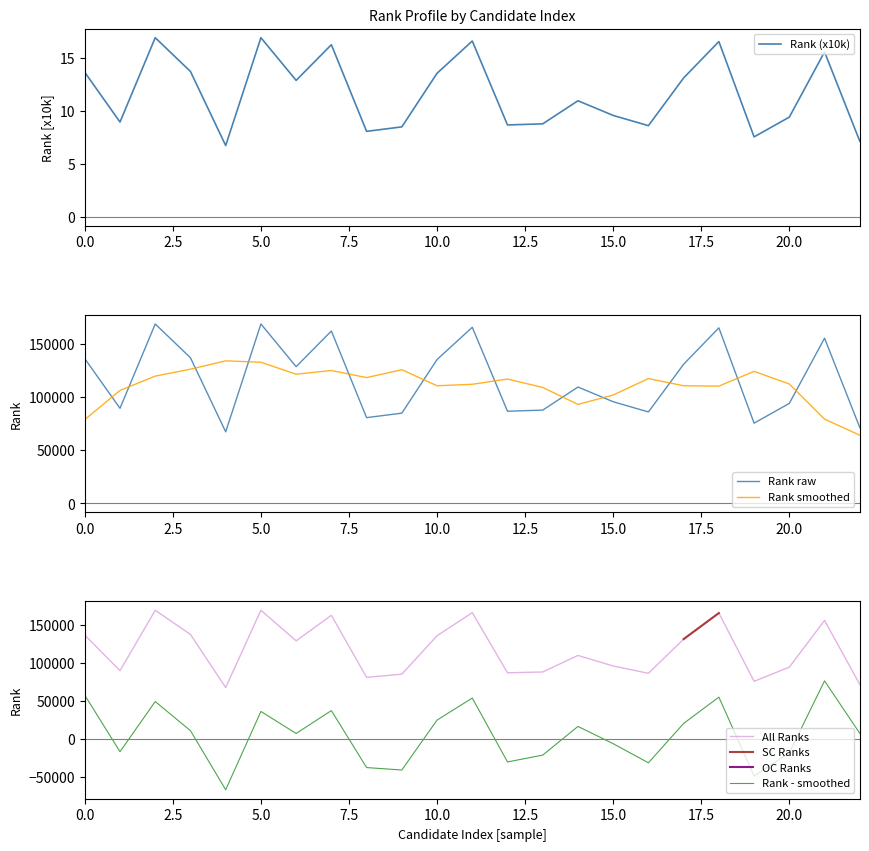

Does the chart have visible grid lines?

No